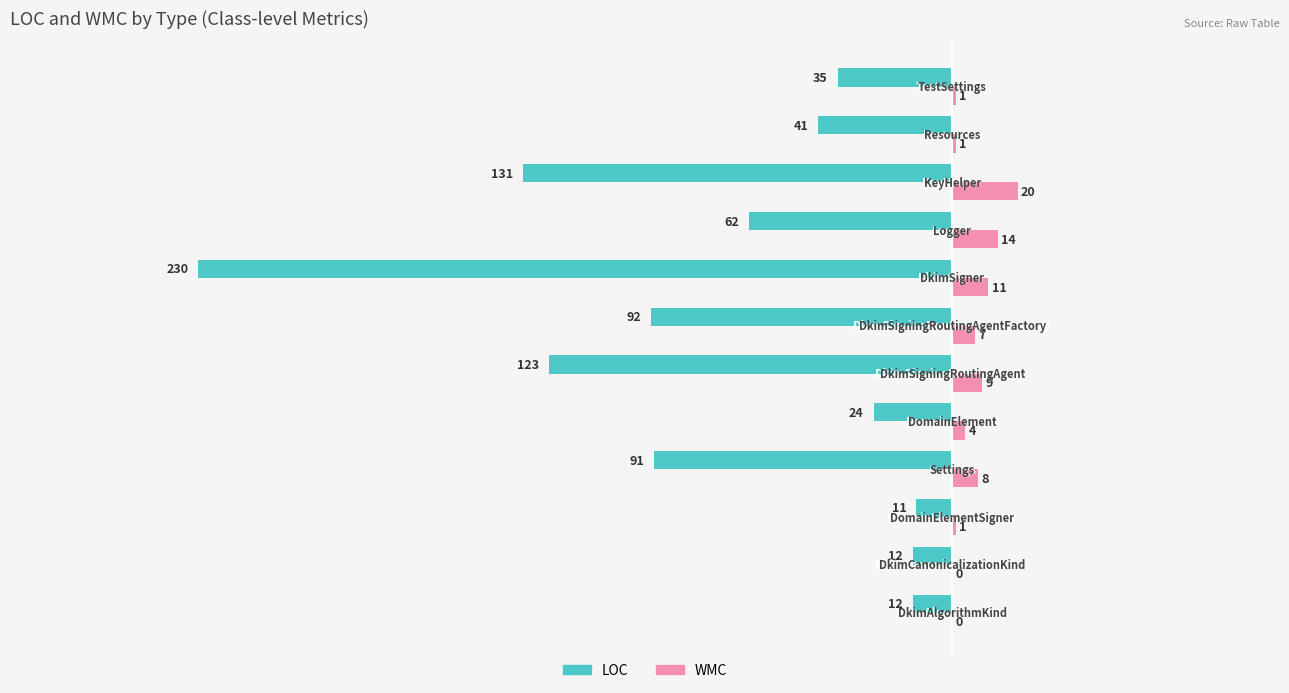

What is the sum of all WMC values?

76